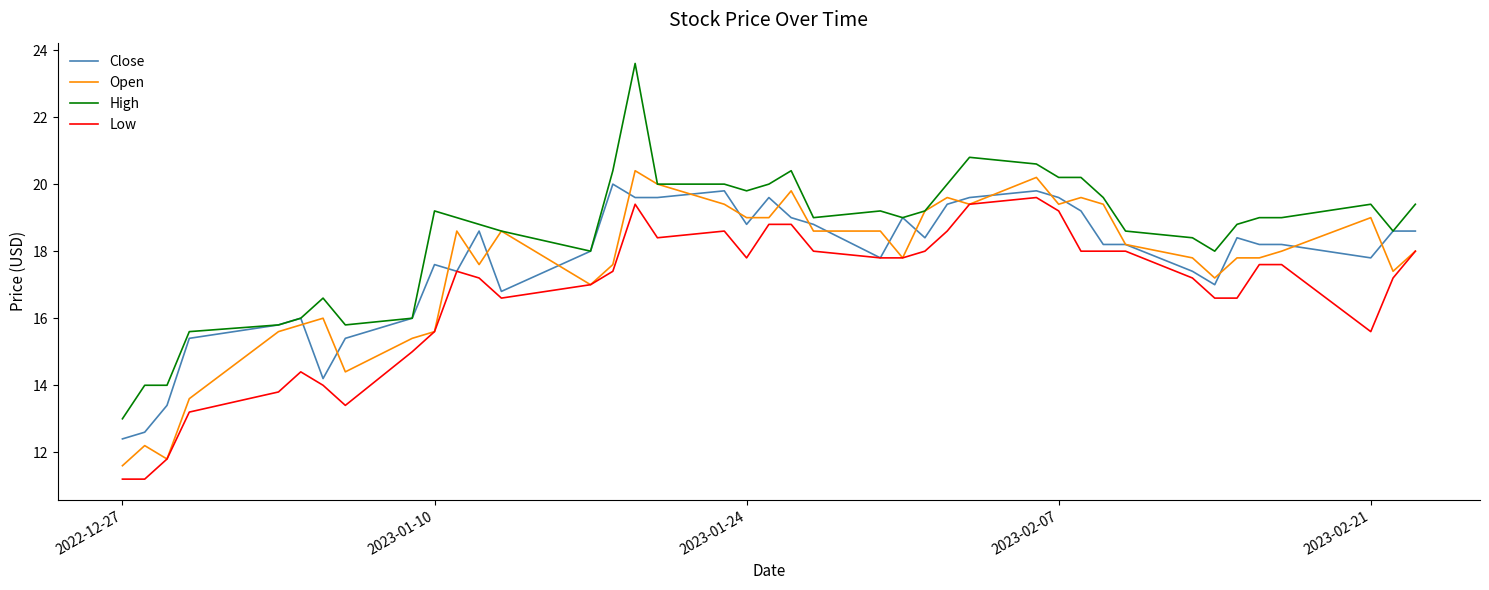

What is the lowest value of the Open series?

11.6